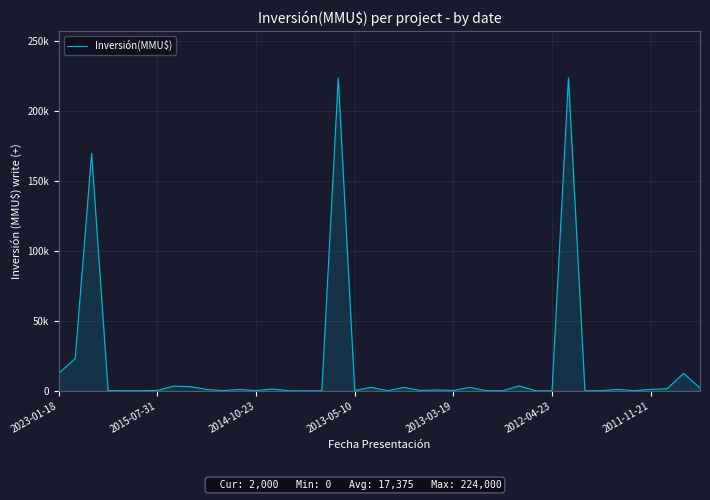

Does the chart display data point markers on the line(s)?

No